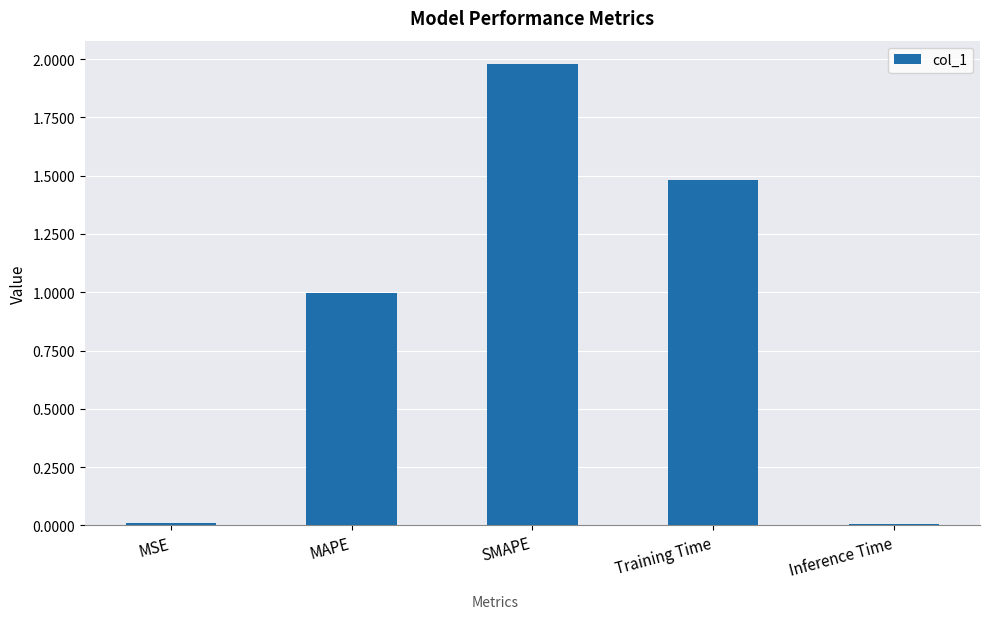

What is the greatest value displayed?

2.0